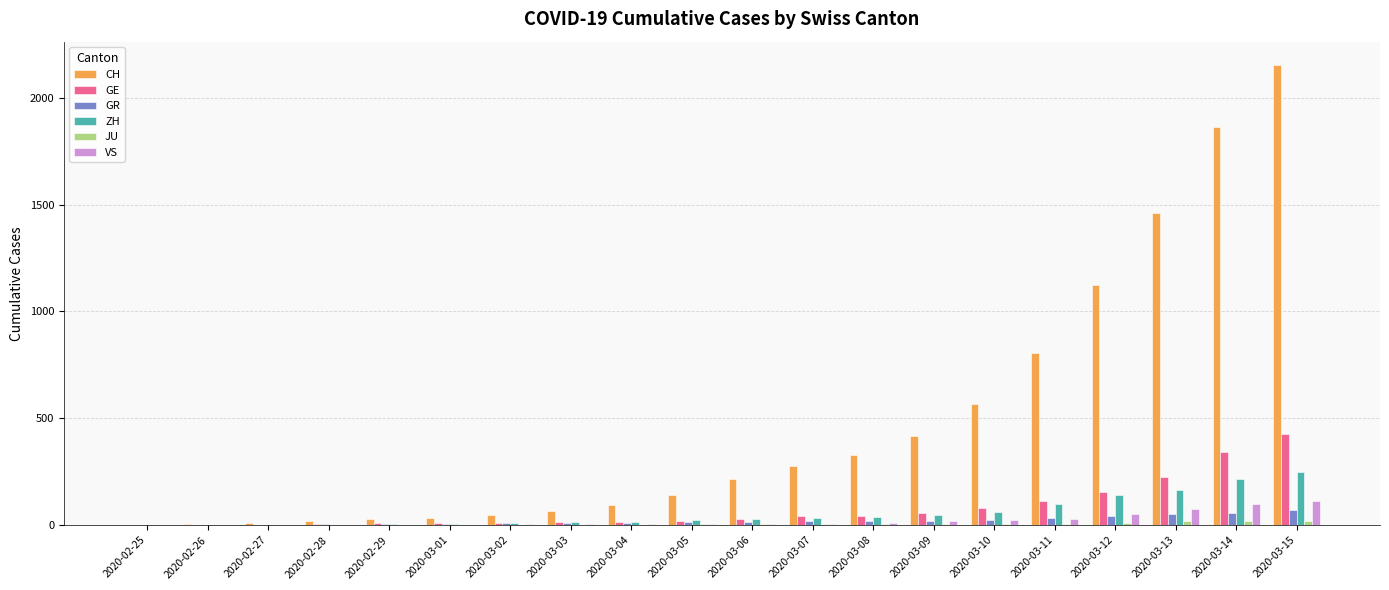

Which series has the largest total across all categories?

CH